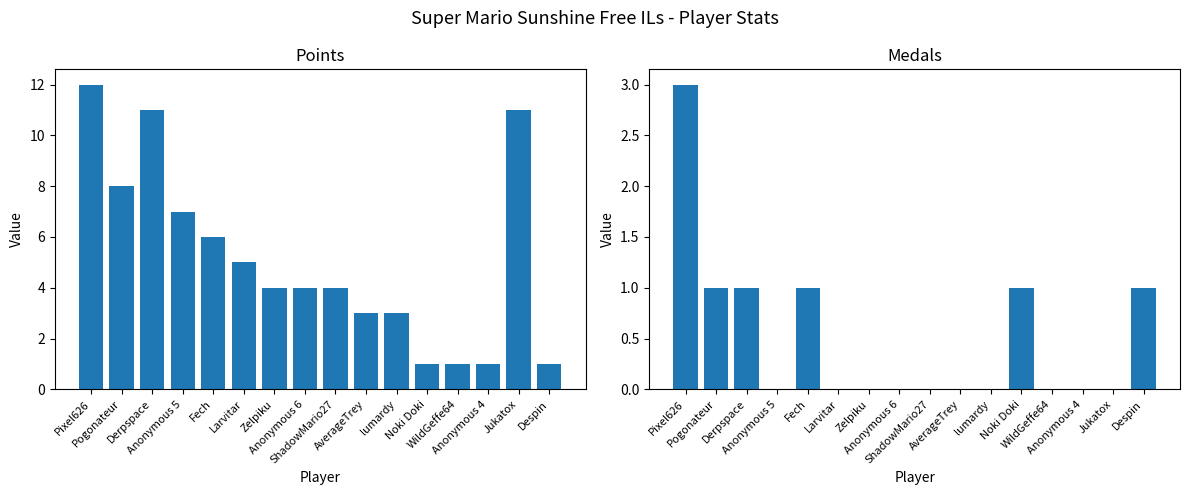

What is the difference between the maximum and minimum values in the Medals series?

3